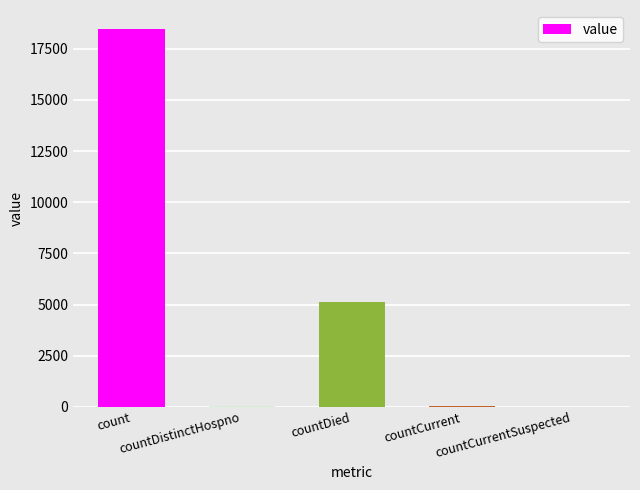

Are the bars horizontal?

No